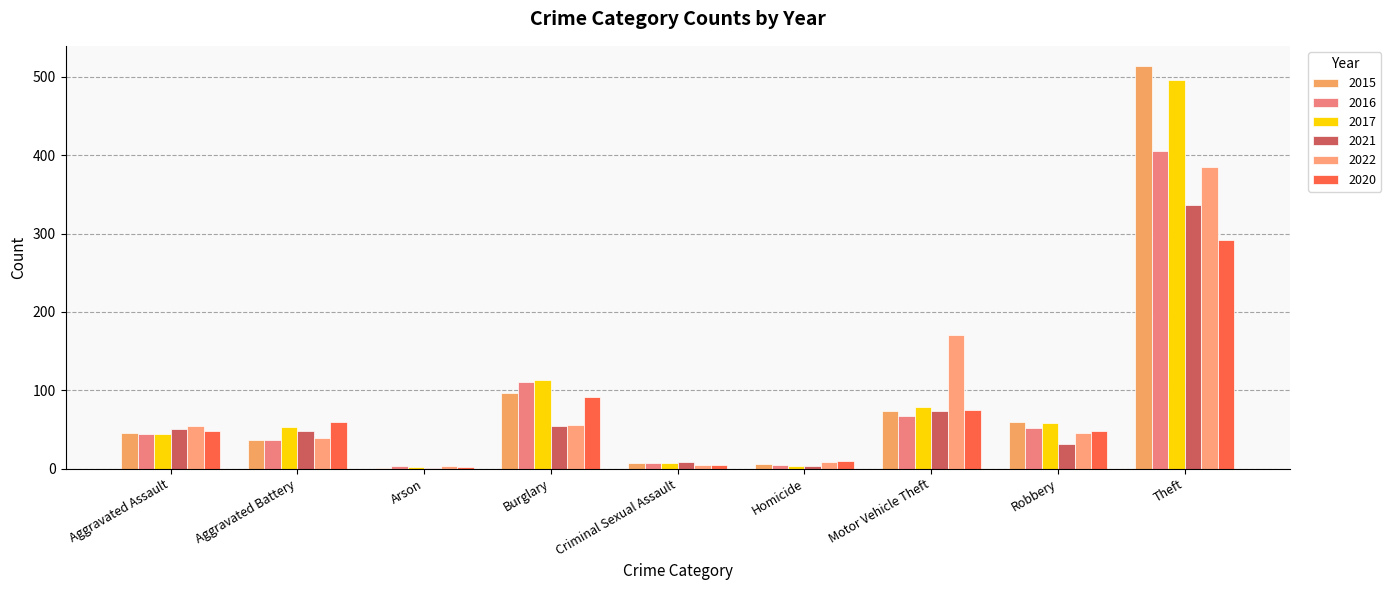

What is the label of the 2nd bar from the left?

Aggravated Battery